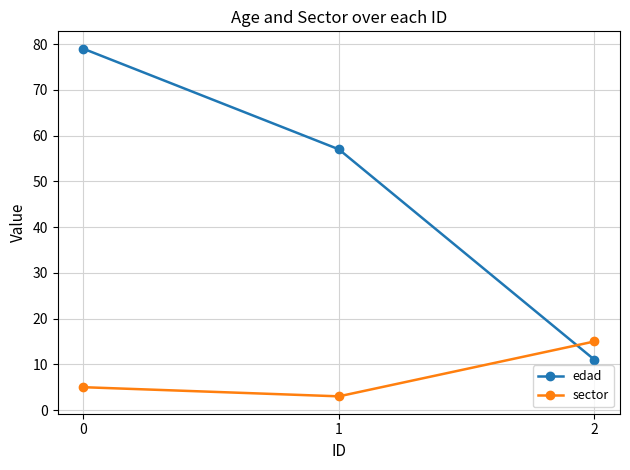

Which category has the lowest value in the edad series?

2